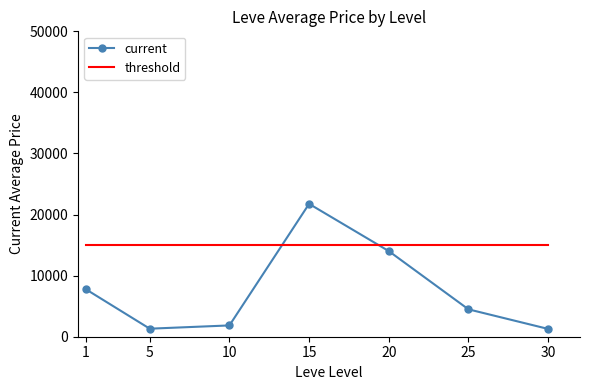

Rank the series at 15 from lowest to highest value.

threshold, current